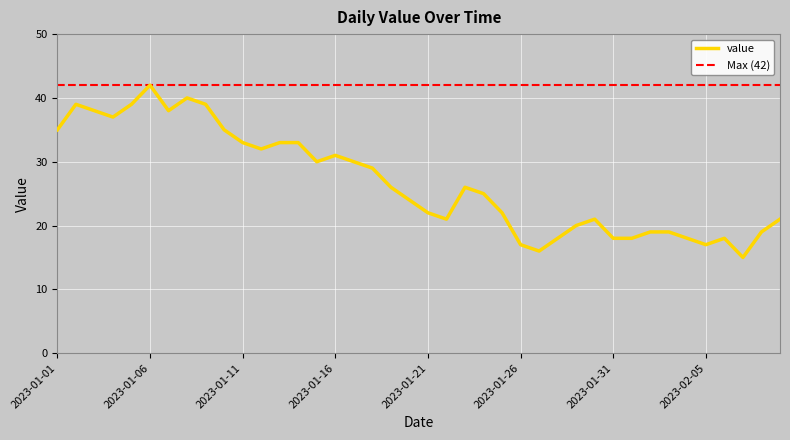

Reading left to right, extract all data points from this chart.

35	39	38	37	39	42	38	40	39	35	33	32	33	33	30	31	30	29	26	24	22	21	26	25	22	17	16	18	20	21	18	18	19	19	18	17	18	15	19	21